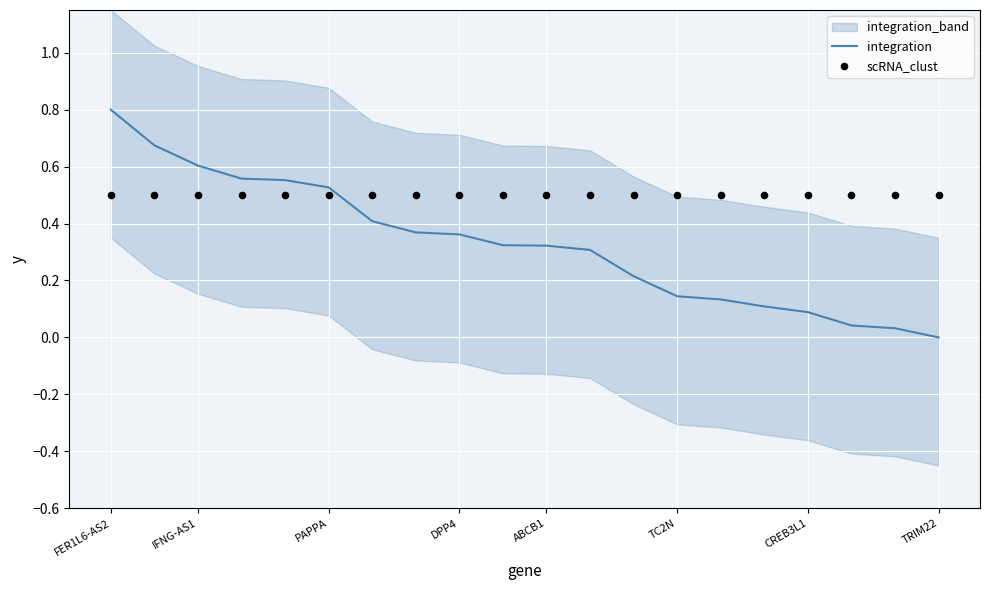

What is the highest value of the integration series?

0.8